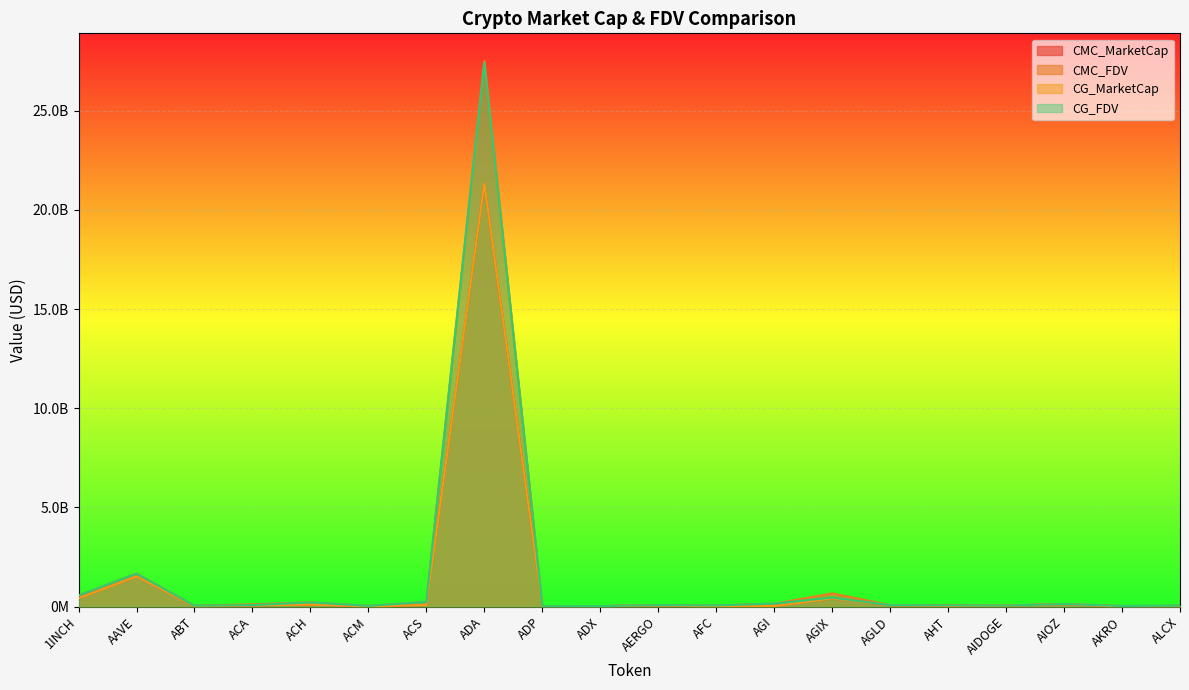

Which series has the largest total across all categories?

CMC_FDV